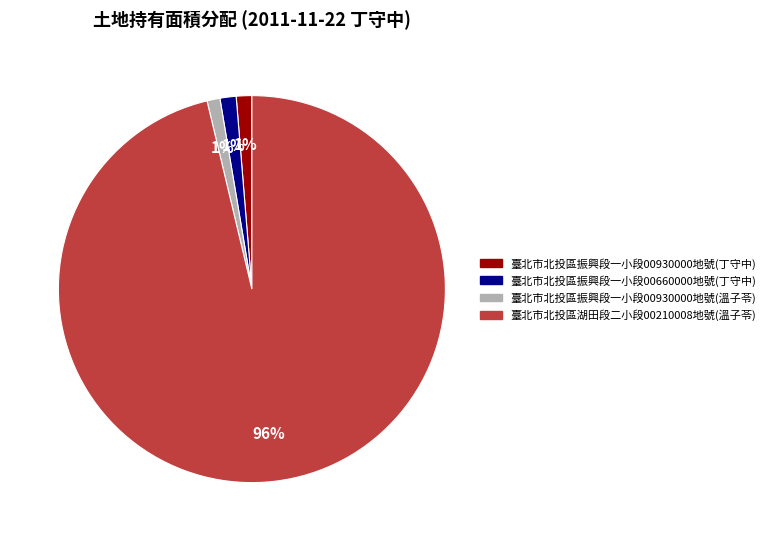

What is the largest slice in the pie chart?

臺北市北投區湖田段二小段00210008地號(溫子苓)